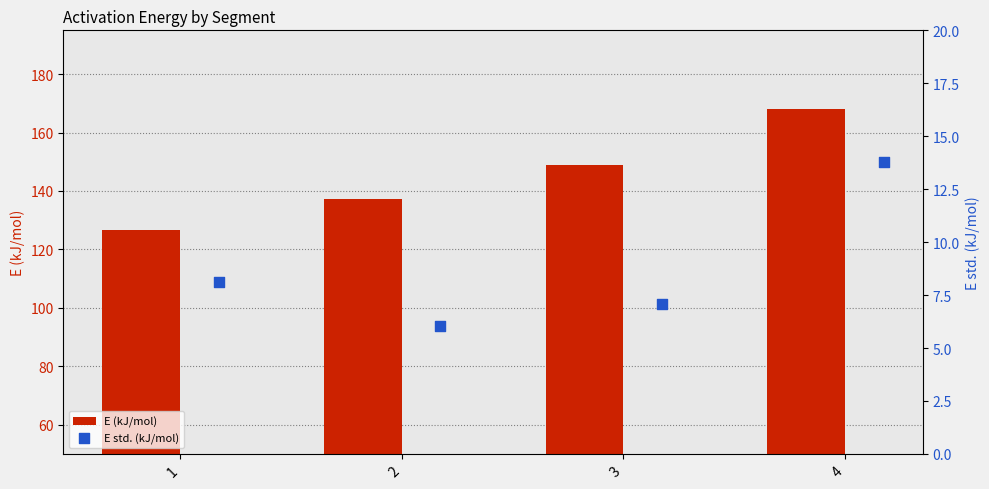

Which series has the largest Y range (max minus min)?

E (kJ/mol)